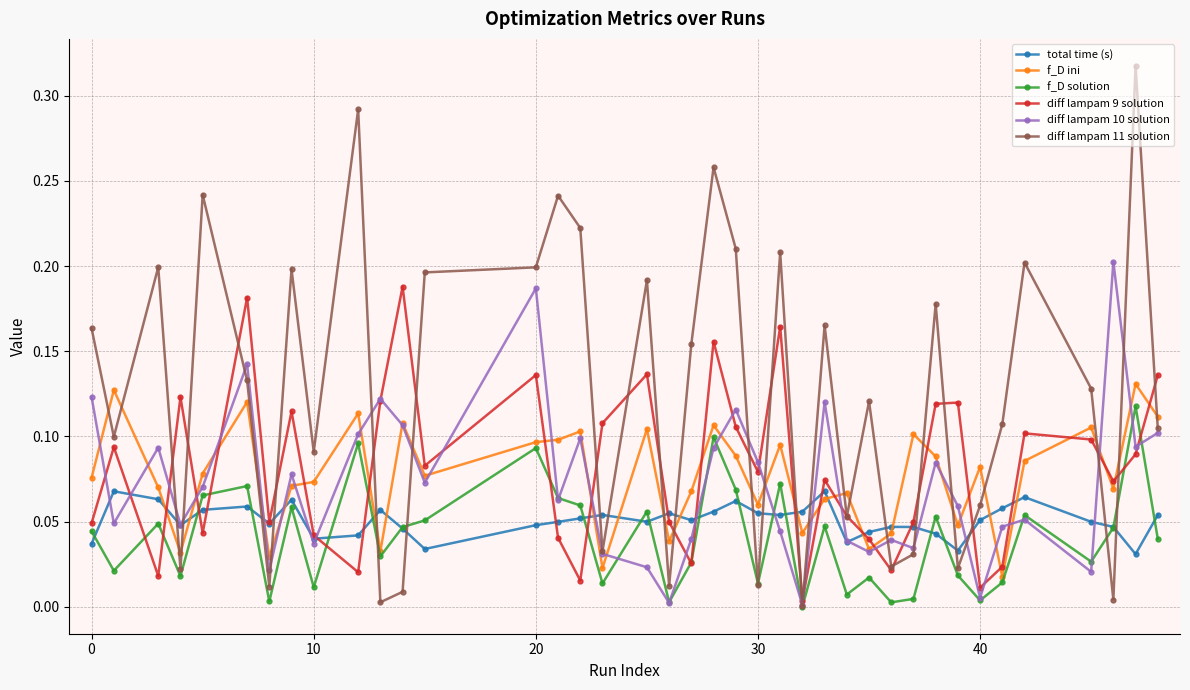

At how many categories does at least one series exceed 0?

39